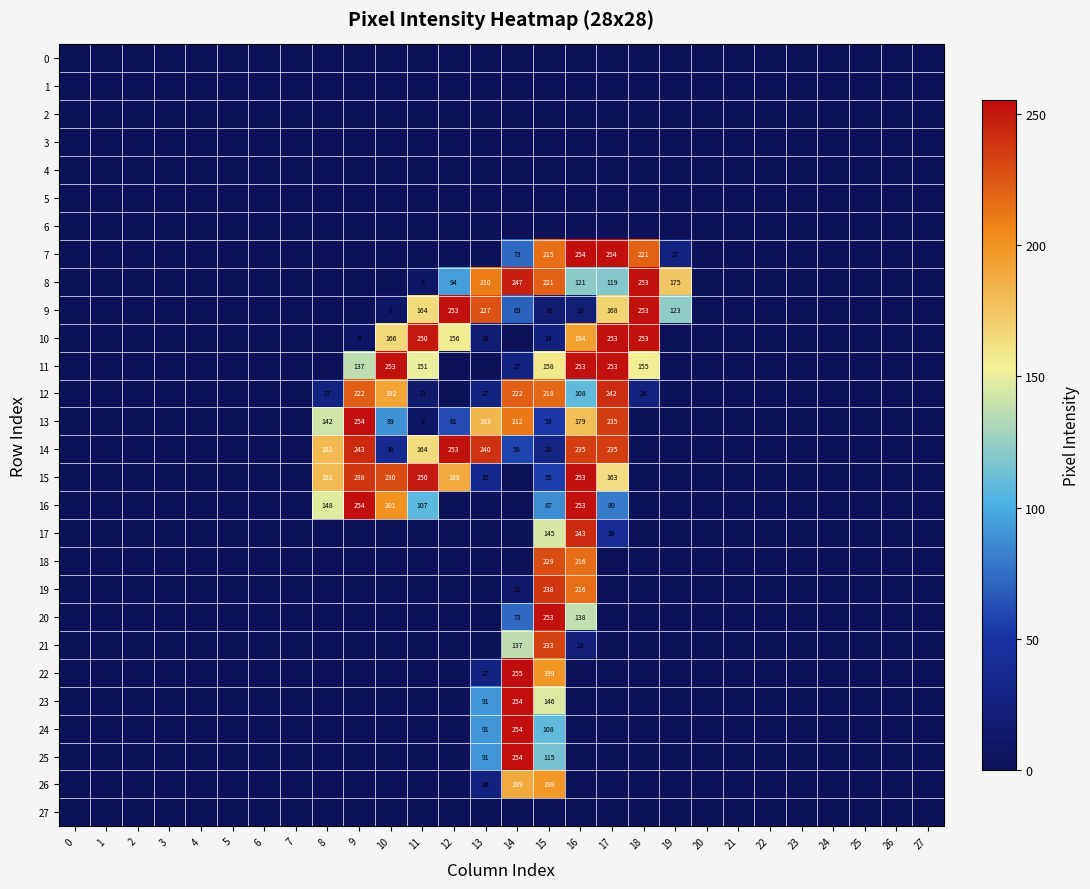

Which series has the largest range (max minus min)?

22